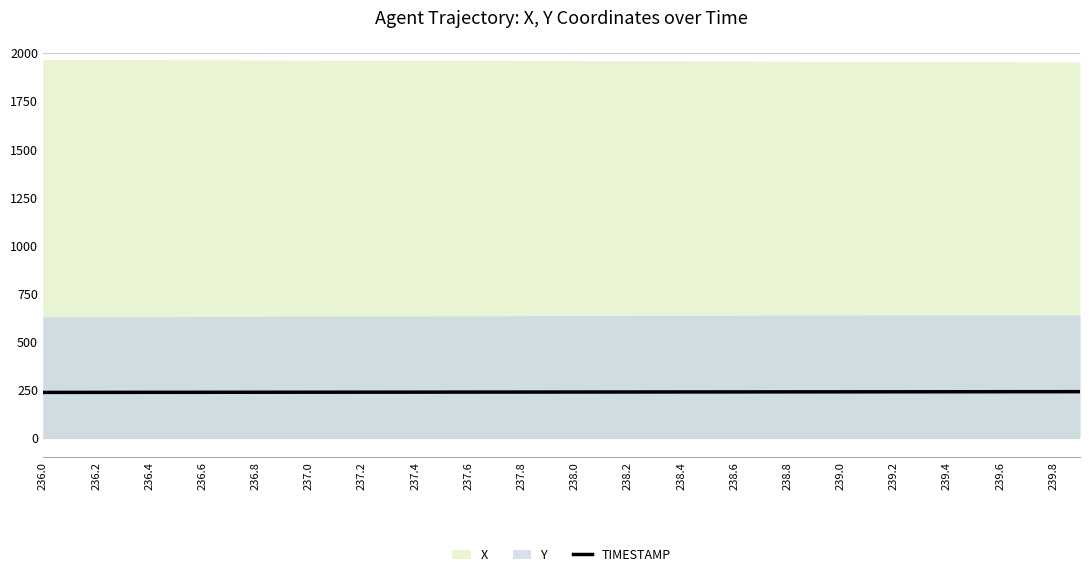

How many lines are shown in the chart?

1